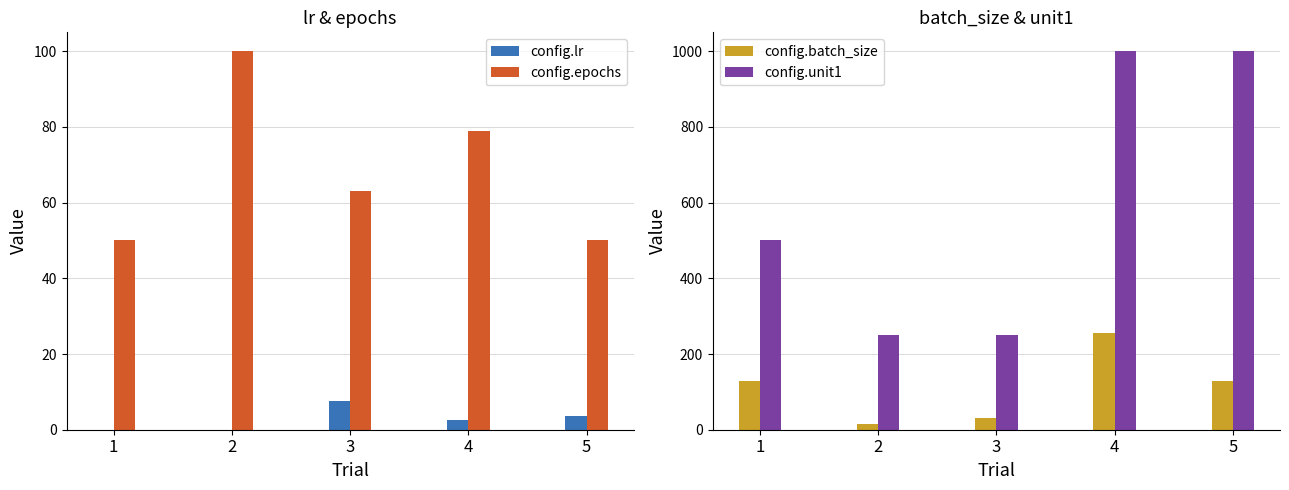

What is the total value across all series at 2?

366.0